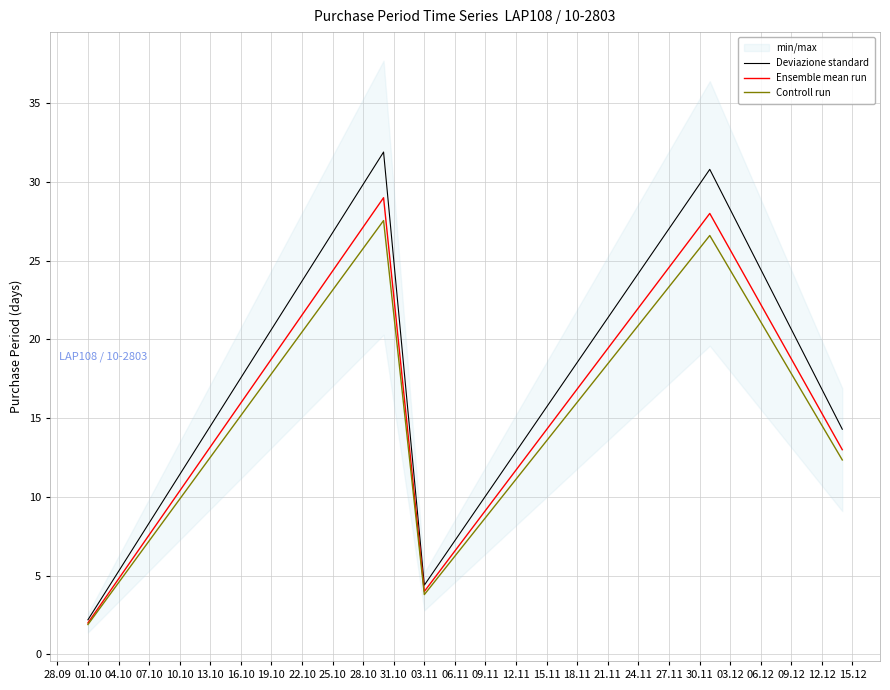

At how many categories does at least one series exceed 28?

2